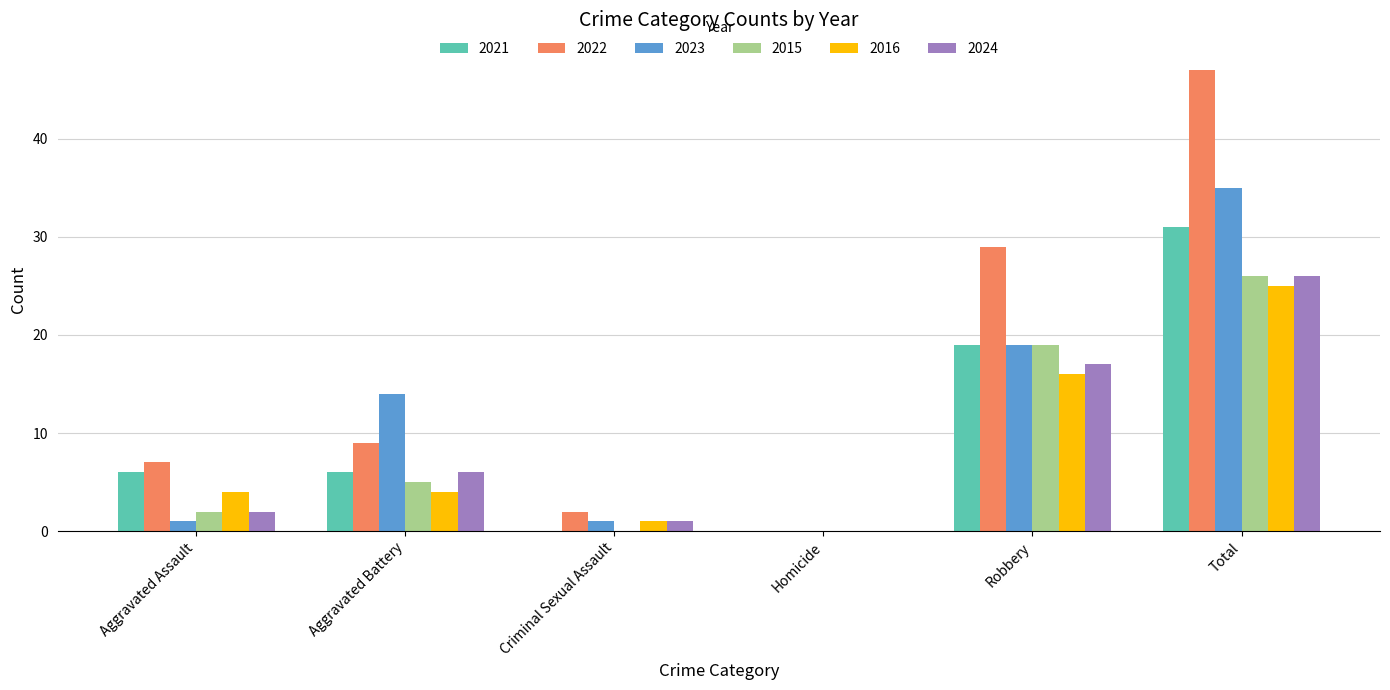

Reading left to right, list all the values displayed in this chart.

2021: 6	6	0	0	19	31
2022: 7	9	2	0	29	47
2023: 1	14	1	0	19	35
2015: 2	5	0	0	19	26
2016: 4	4	1	0	16	25
2024: 2	6	1	0	17	26